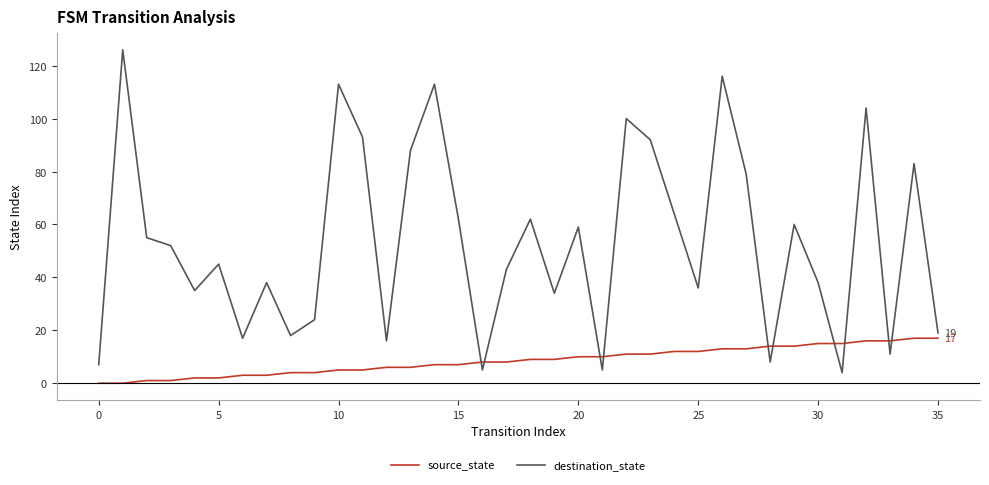

Reading right to left, transcribe all the data shown in this chart.

source_state: 17	17	16	16	15	15	14	14	13	13	12	12	11	11	10	10	9	9	8	8	7	7	6	6	5	5	4	4	3	3	2	2	1	1	0	0
destination_state: 19	83	11	104	4	38	60	8	79	116	36	64	92	100	5	59	34	62	43	5	62	113	88	16	93	113	24	18	38	17	45	35	52	55	126	7